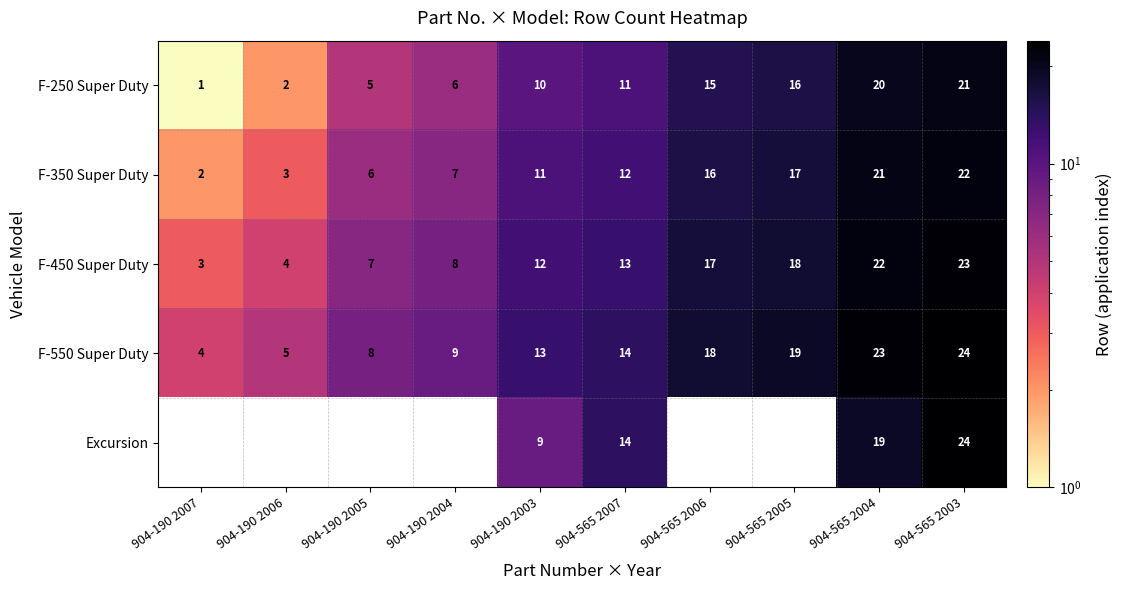

What is the difference between the highest and lowest values at 904-190 2007?

3.0